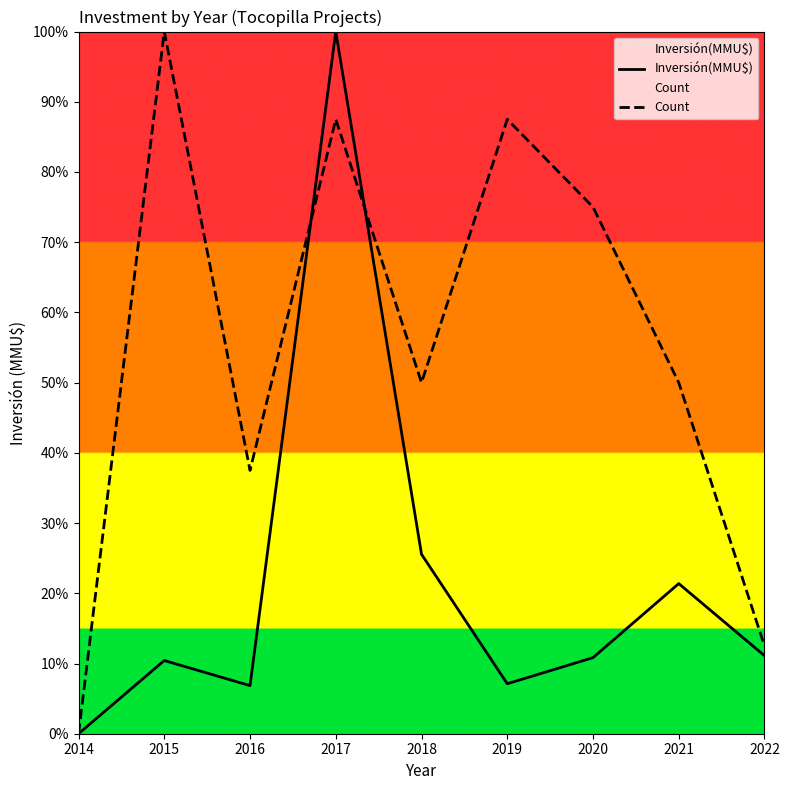

True or false: Count has a value of 11.8 at 2021.

False